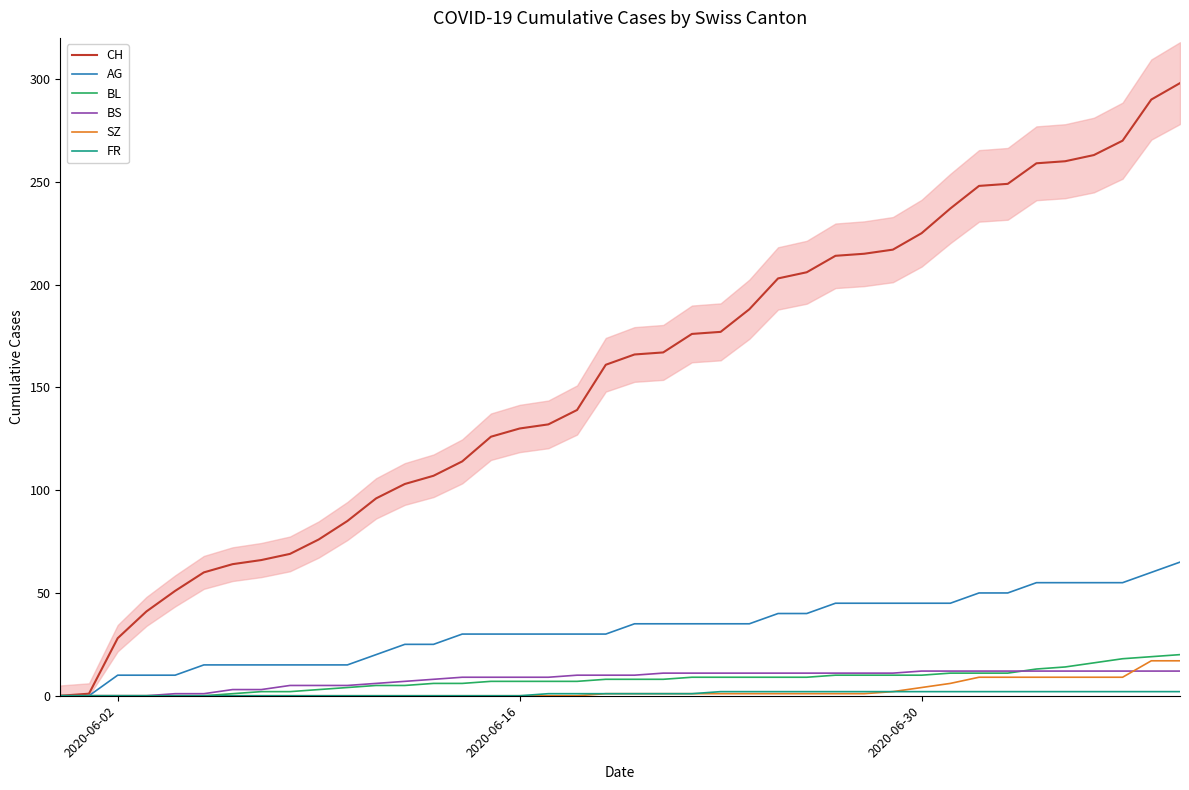

What is the highest value of the BL series?

20